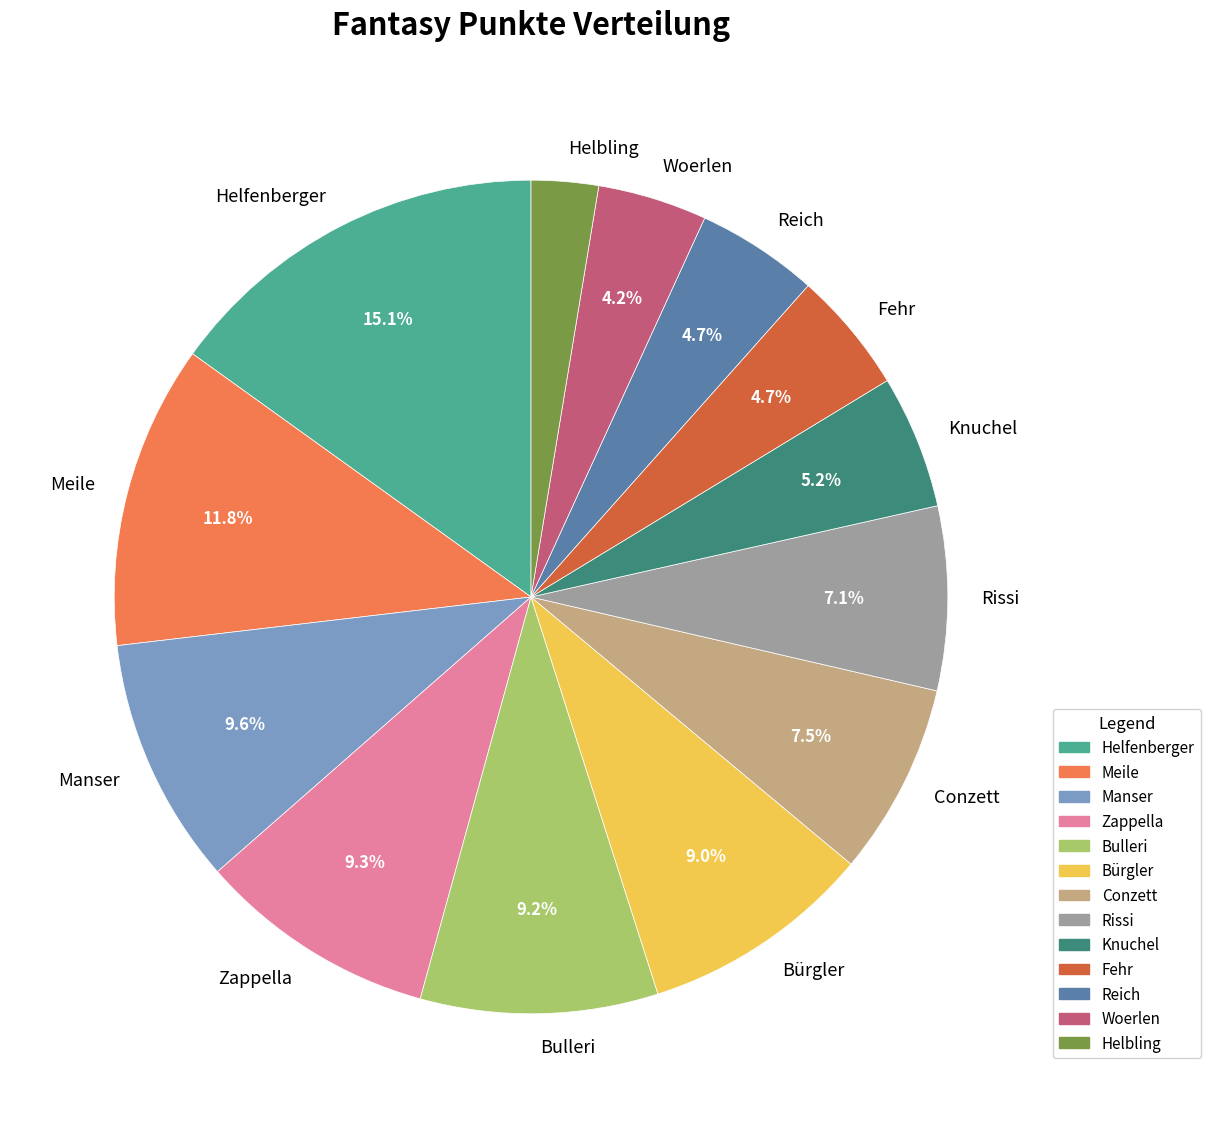

What is the ratio of the value at Bürgler to the value at Knuchel?

1.7